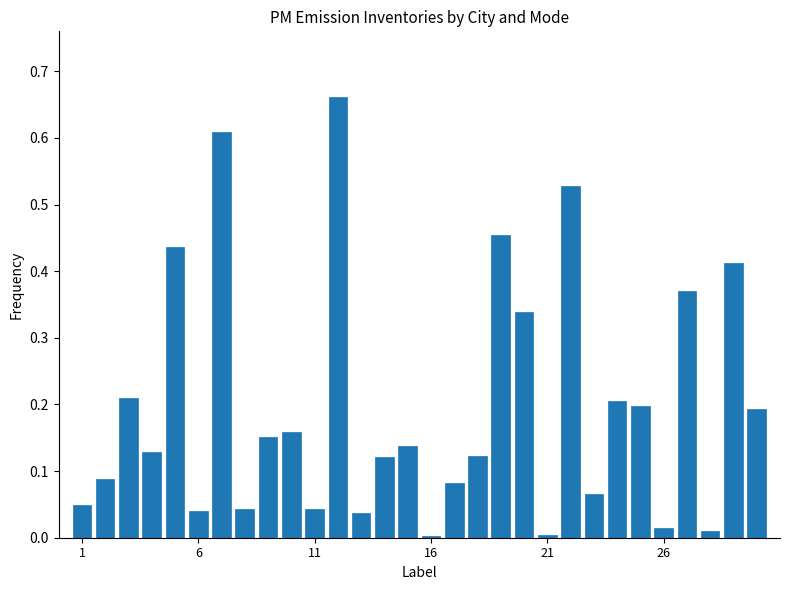

What is the sum of all values?

5.9